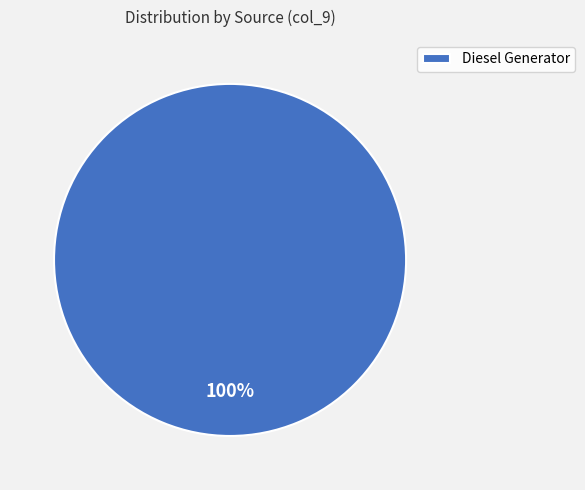

Is it true that Diesel Generator is 100% of the pie?

True